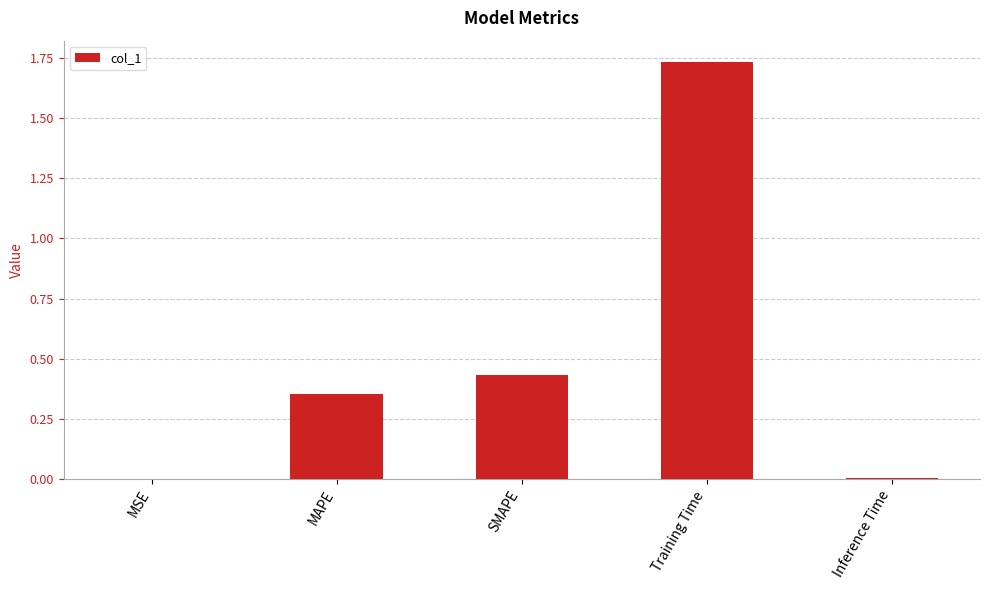

What is the average value?

0.5